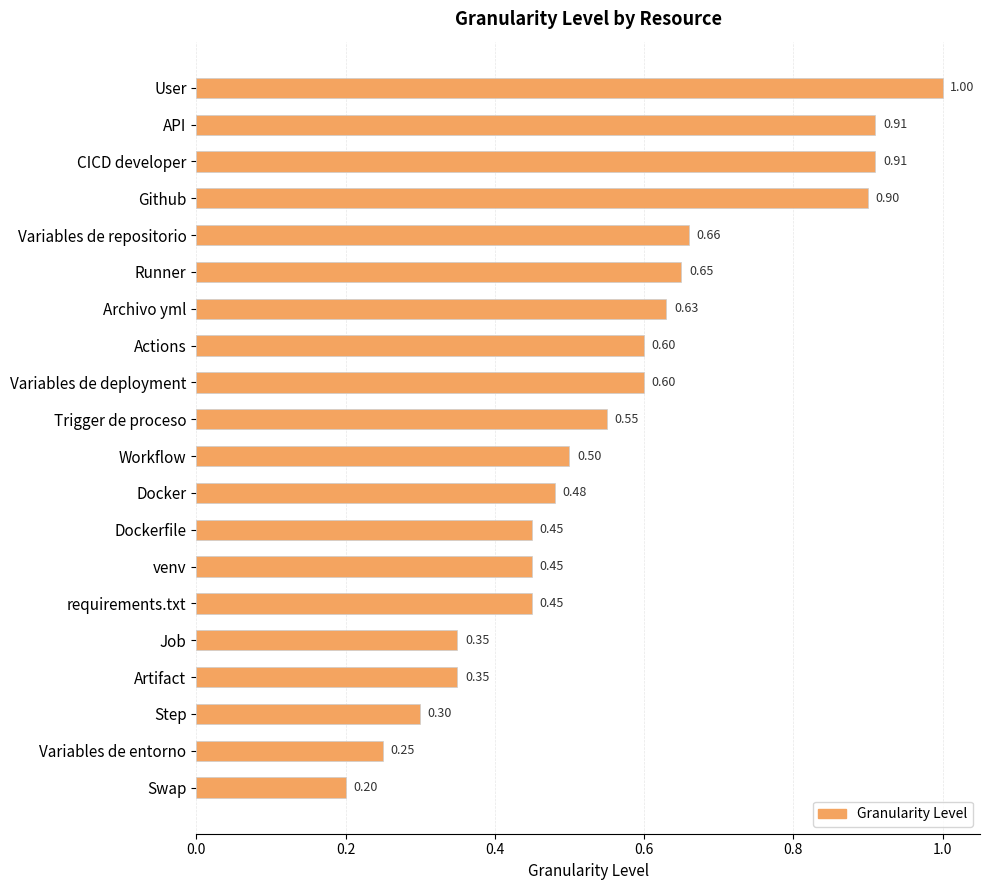

What is the difference between the maximum and minimum values?

0.8